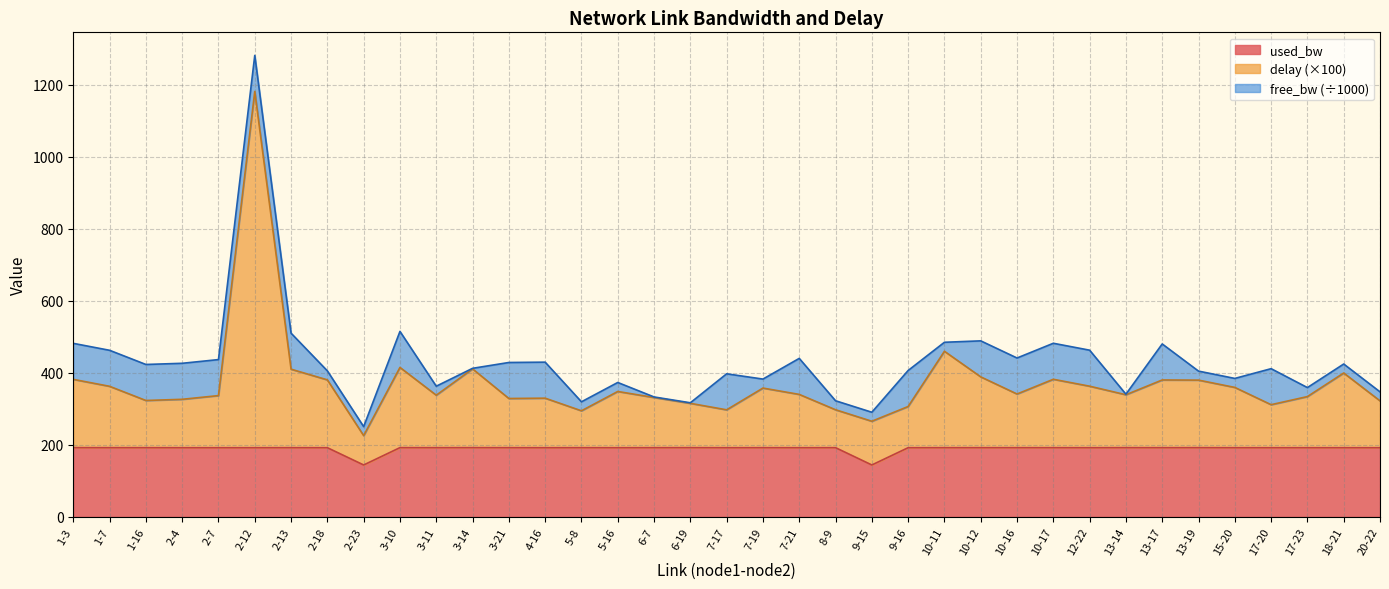

What position from the left is 15-20?

33